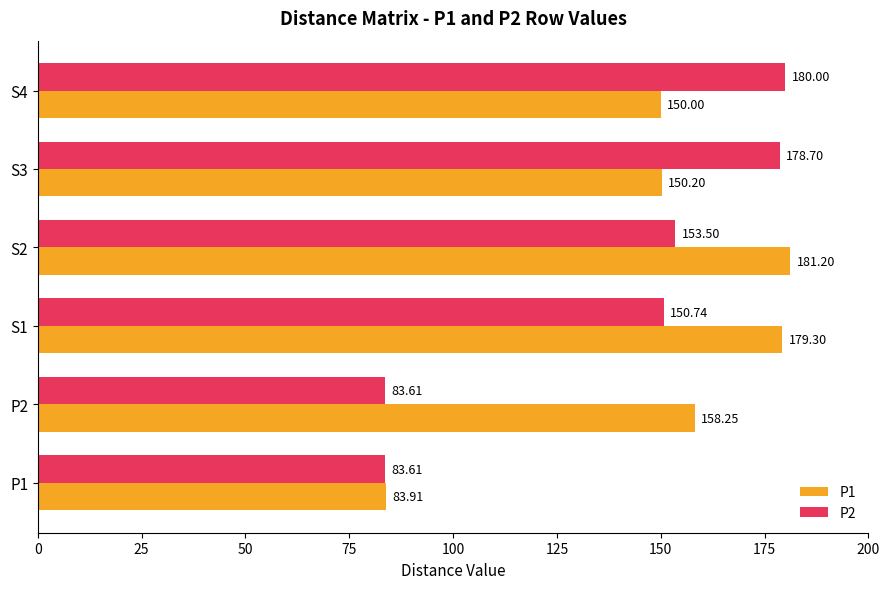

Where is P2 nearest to the value 131?

S1